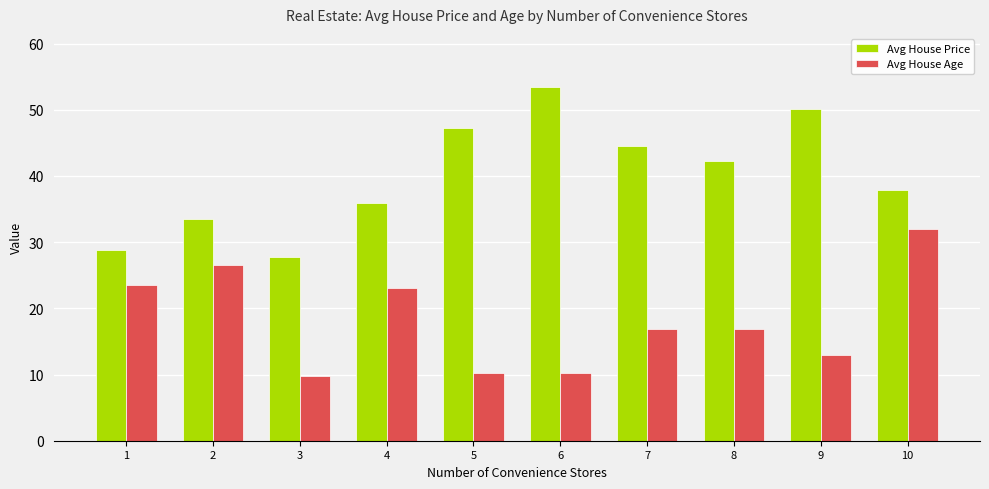

Which category has the lowest value in the Avg House Price series?

3